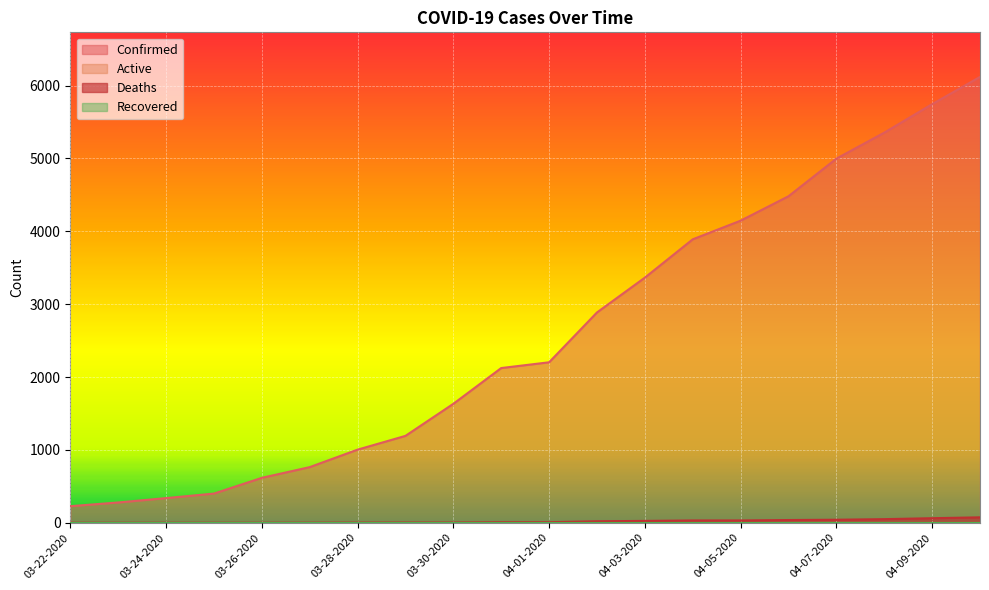

What is the highest value of the Confirmed series?

6119